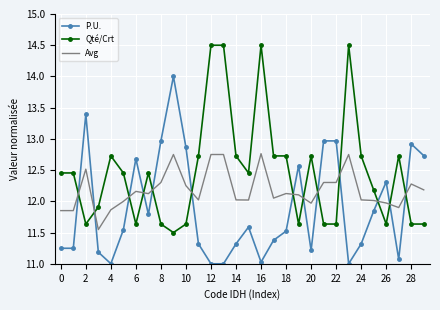

What is the minimum value shown in the chart?

11.0